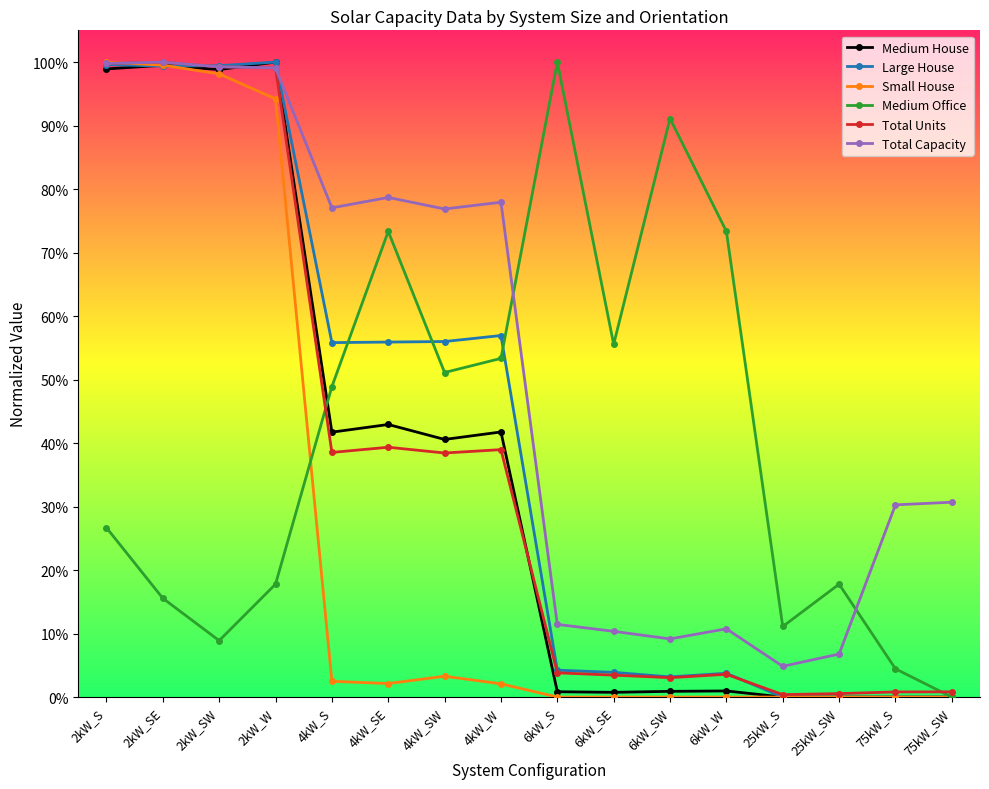

What are all the series names shown in the legend?

Medium House, Large House, Small House, Medium Office, Total Units, Total Capacity